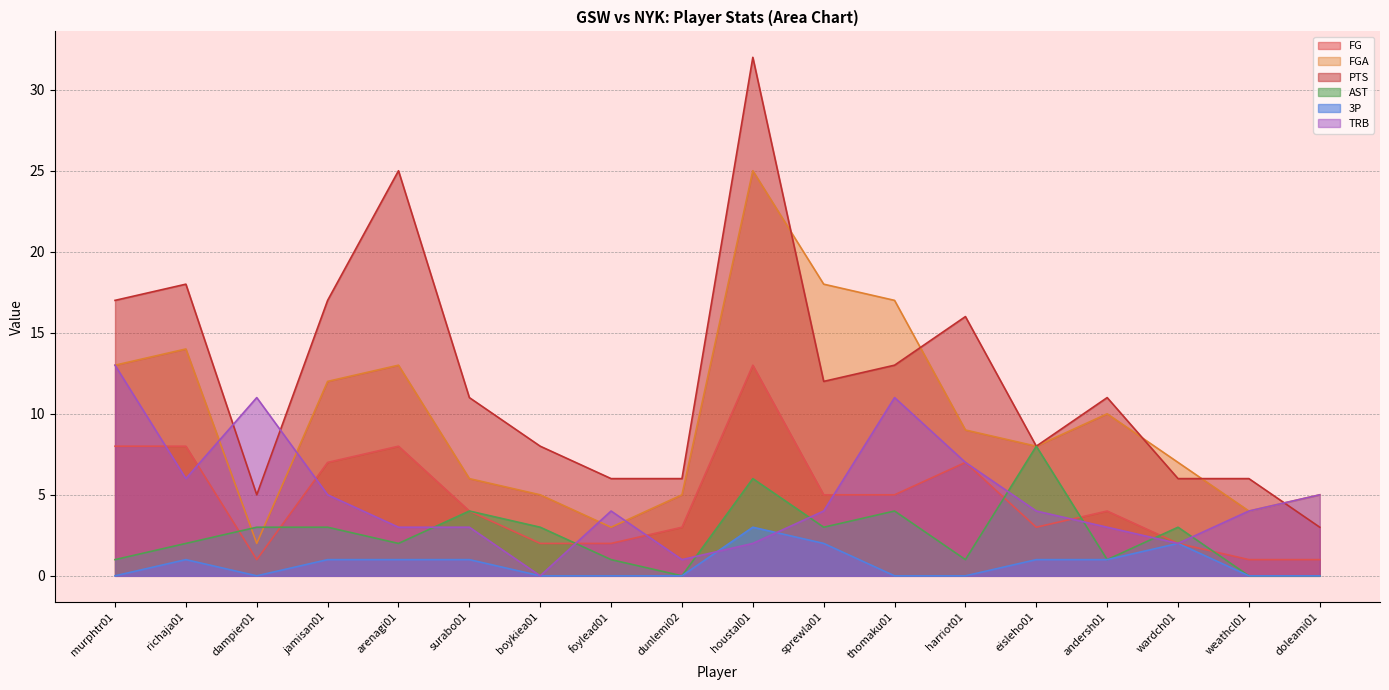

Which label corresponds to the smallest value in the chart?

dunlemi02